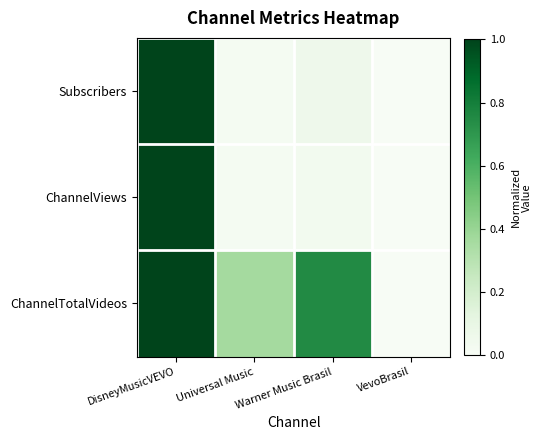

Reading right to left, list all the values displayed in this chart.

Subscribers: VevoBrasil=0.0	Warner Music Brasil=0.1	Universal Music=0.0	DisneyMusicVEVO=1.0
ChannelViews: VevoBrasil=0.0	Warner Music Brasil=0.0	Universal Music=0.0	DisneyMusicVEVO=1.0
ChannelTotalVideos: VevoBrasil=0.0	Warner Music Brasil=0.8	Universal Music=0.4	DisneyMusicVEVO=1.0